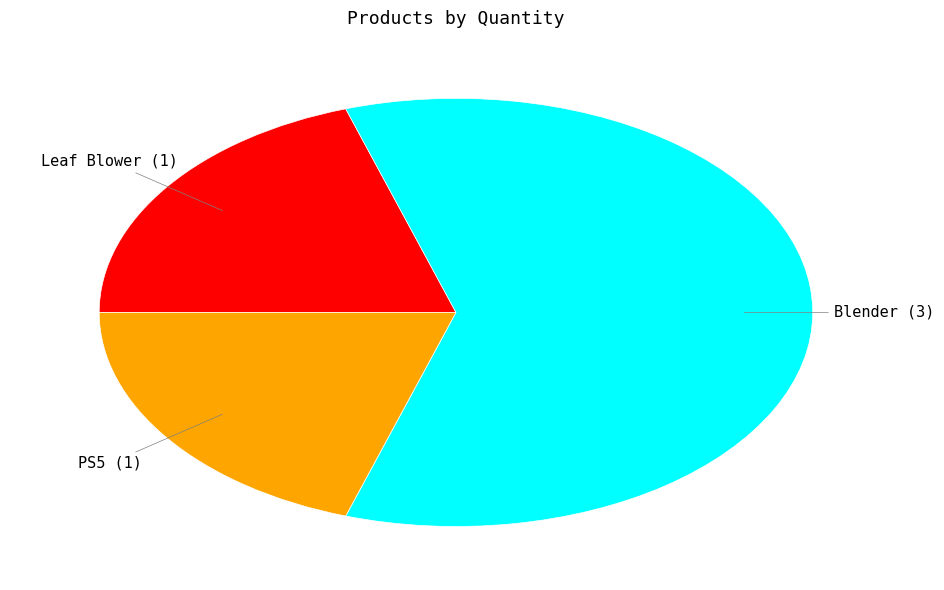

What is the largest slice in the pie chart?

Blender